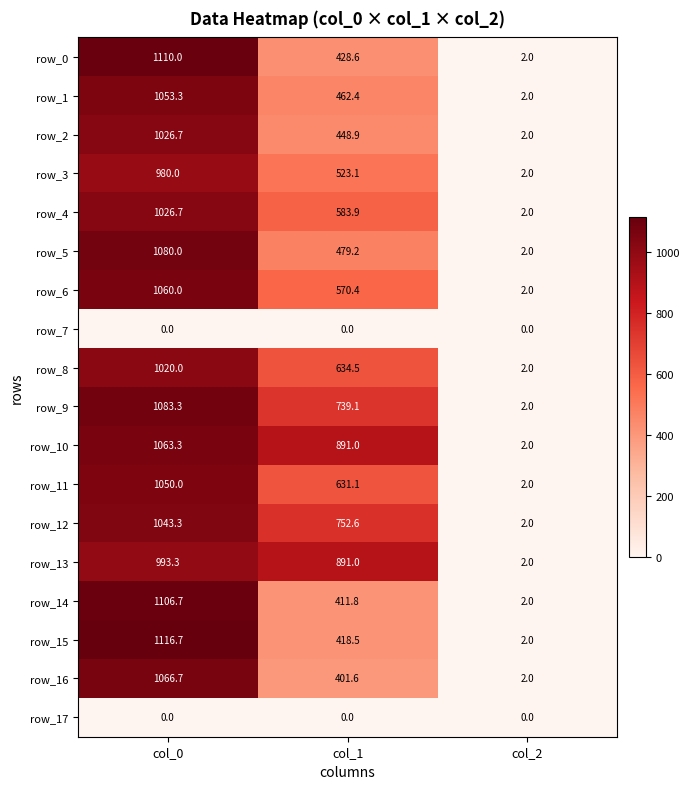

What is the sum of all row_0 values?

1540.6